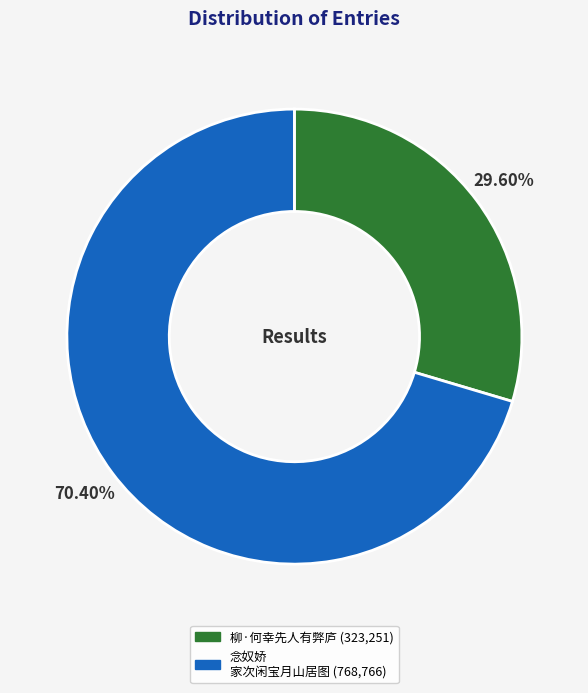

Is there any slice that represents more than half of the pie?

Yes